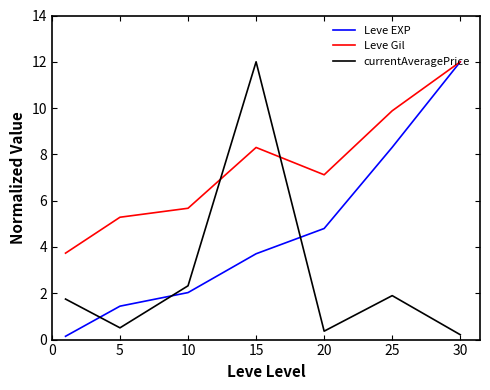

After their last crossing, which series has the higher values: currentAveragePrice or Leve EXP?

Leve EXP